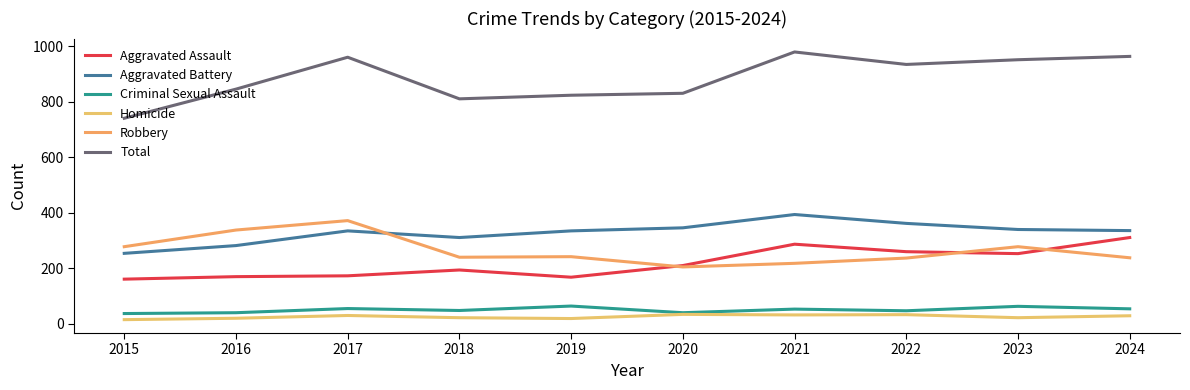

True or false: Robbery and Aggravated Assault intersect in this chart.

True